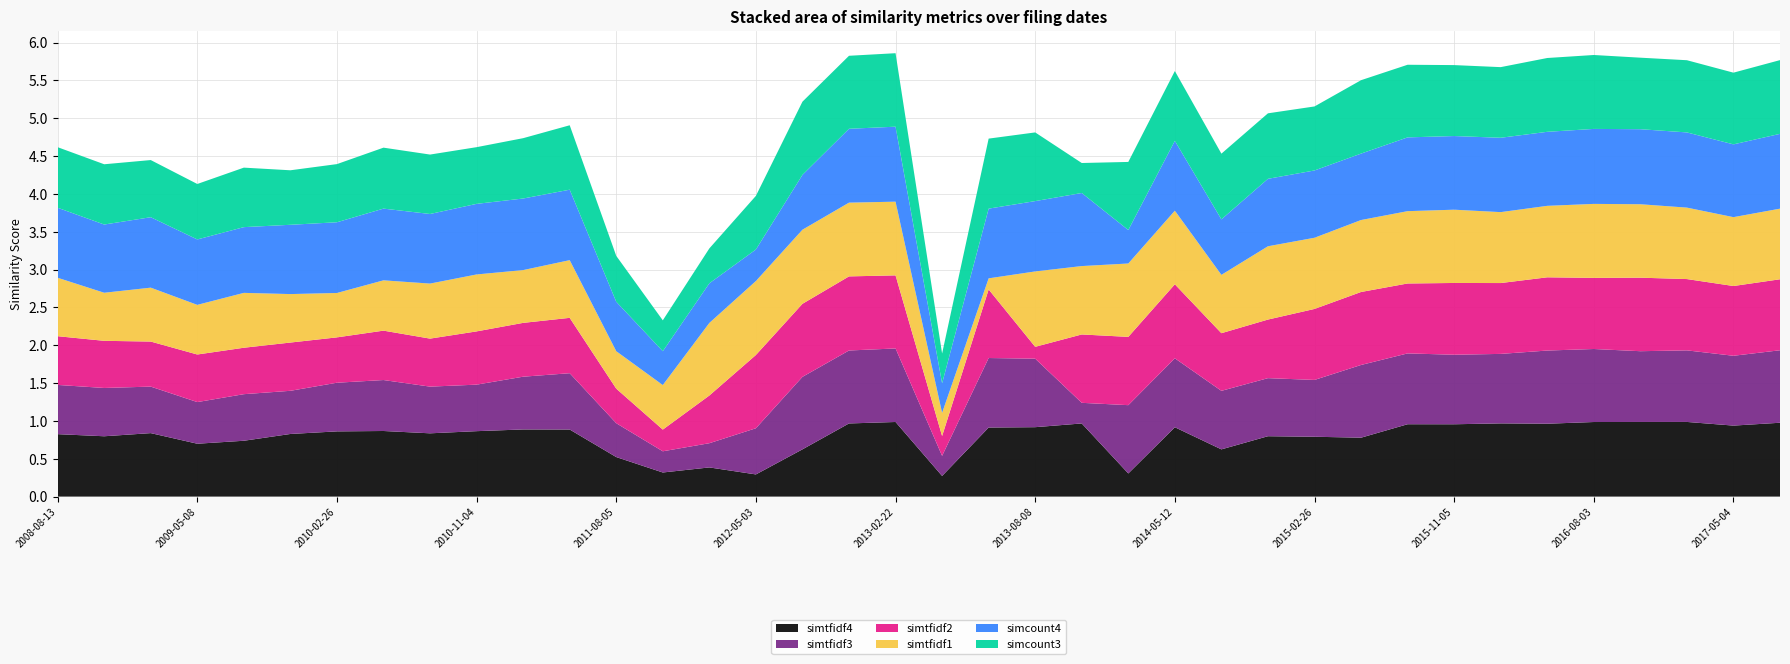

Reading left to right, transcribe all the data shown in this chart.

simtfidf4: 0.8	0.8	0.8	0.7	0.7	0.8	0.9	0.9	0.8	0.9	0.9	0.9	0.5	0.3	0.4	0.3	0.6	1.0	1.0	0.3	0.9	0.9	1.0	0.3	0.9	0.6	0.8	0.8	0.8	1.0	1.0	1.0	1.0	1.0	1.0	1.0	0.9	1.0
simtfidf3: 0.7	0.6	0.6	0.6	0.6	0.6	0.6	0.7	0.6	0.6	0.7	0.7	0.4	0.3	0.3	0.6	1.0	1.0	1.0	0.3	0.9	0.9	0.3	0.9	0.9	0.8	0.8	0.8	1.0	0.9	0.9	0.9	1.0	1.0	0.9	0.9	0.9	1.0
simtfidf2: 0.6	0.6	0.6	0.6	0.6	0.6	0.6	0.7	0.6	0.7	0.7	0.7	0.5	0.3	0.6	1.0	1.0	1.0	1.0	0.3	0.9	0.2	0.9	0.9	1.0	0.8	0.8	0.9	1.0	0.9	0.9	0.9	1.0	0.9	1.0	0.9	0.9	0.9
simtfidf1: 0.8	0.6	0.7	0.7	0.7	0.6	0.6	0.7	0.7	0.8	0.7	0.8	0.5	0.6	1.0	1.0	1.0	1.0	1.0	0.3	0.1	1.0	0.9	1.0	1.0	0.8	1.0	0.9	1.0	1.0	1.0	0.9	0.9	1.0	1.0	0.9	0.9	0.9
simcount4: 0.9	0.9	0.9	0.9	0.9	0.9	0.9	0.9	0.9	0.9	0.9	0.9	0.7	0.4	0.5	0.4	0.7	1.0	1.0	0.4	0.9	0.9	1.0	0.4	0.9	0.7	0.9	0.9	0.9	1.0	1.0	1.0	1.0	1.0	1.0	1.0	1.0	1.0
simcount3: 0.8	0.8	0.8	0.7	0.8	0.7	0.8	0.8	0.8	0.7	0.8	0.9	0.6	0.4	0.5	0.7	1.0	1.0	1.0	0.4	0.9	0.9	0.4	0.9	0.9	0.9	0.9	0.8	1.0	1.0	0.9	0.9	1.0	1.0	0.9	1.0	0.9	1.0